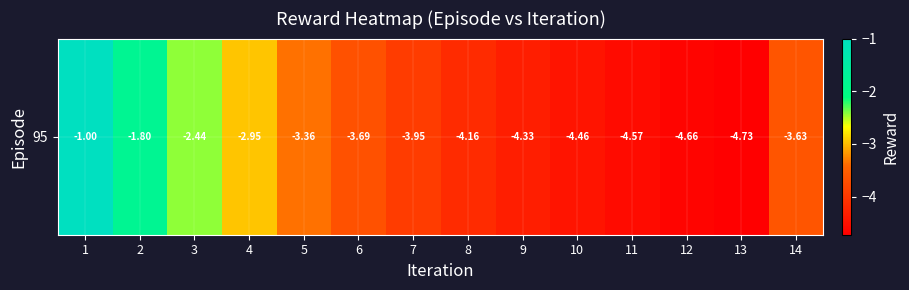

What is the sum of all values?

-49.7